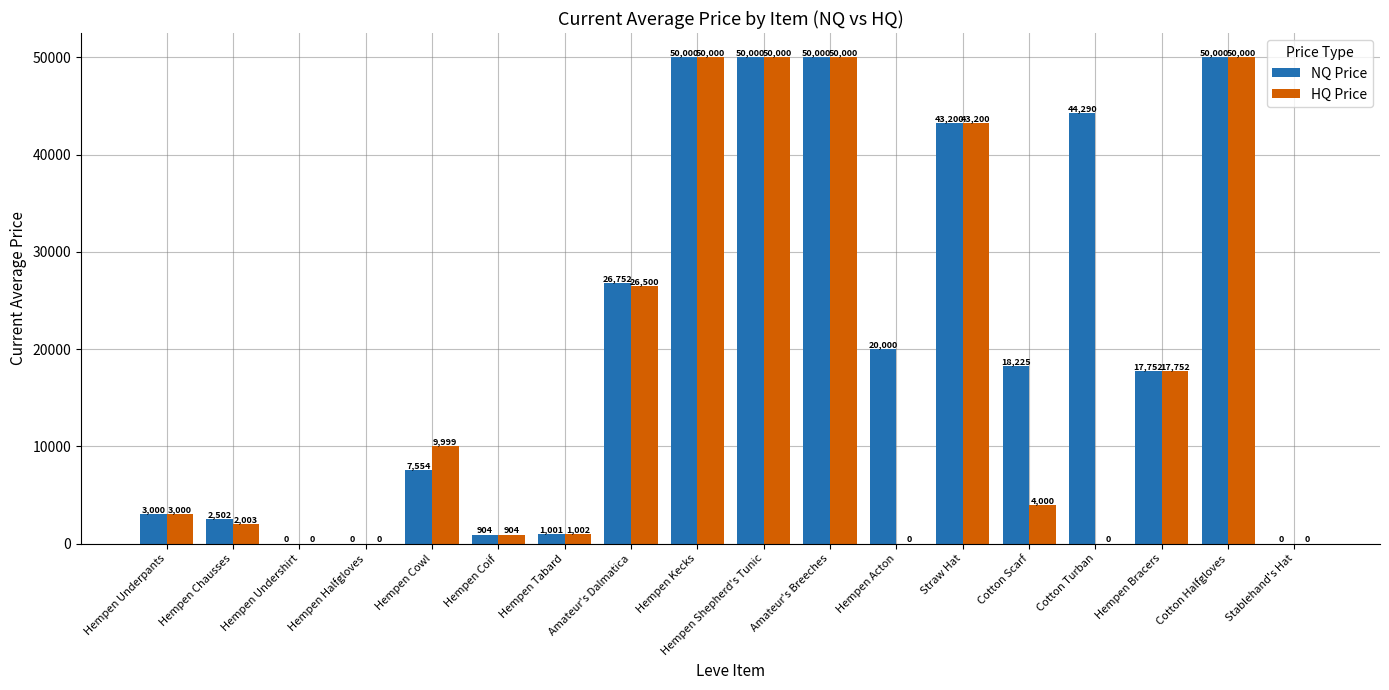

Is it true that NQ Price equals 50000.0 at Cotton Halfgloves?

True